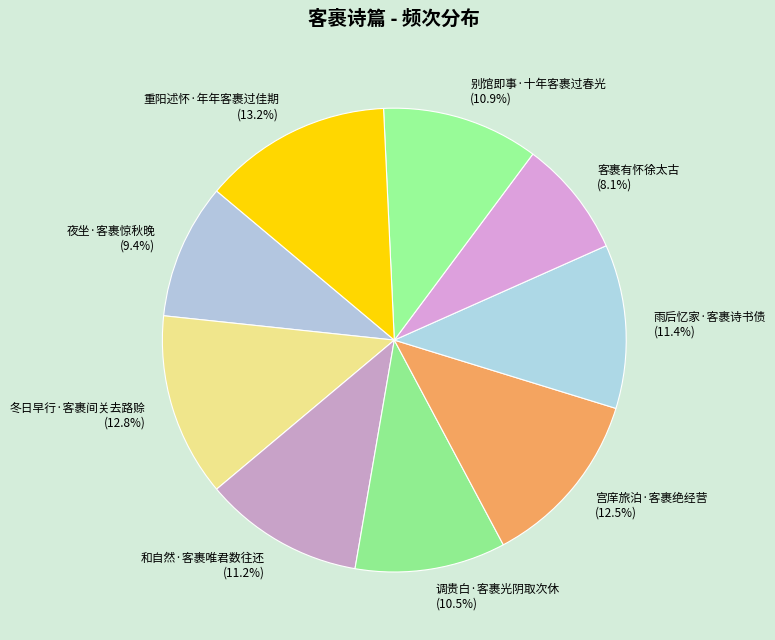

Which has a higher value, 宫庠旅泊·客裹绝经营 or 客裹有怀徐太古?

宫庠旅泊·客裹绝经营